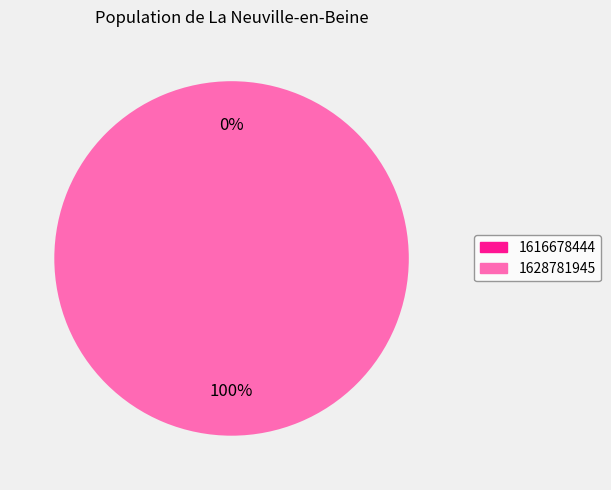

What is the majority slice?

1628781945